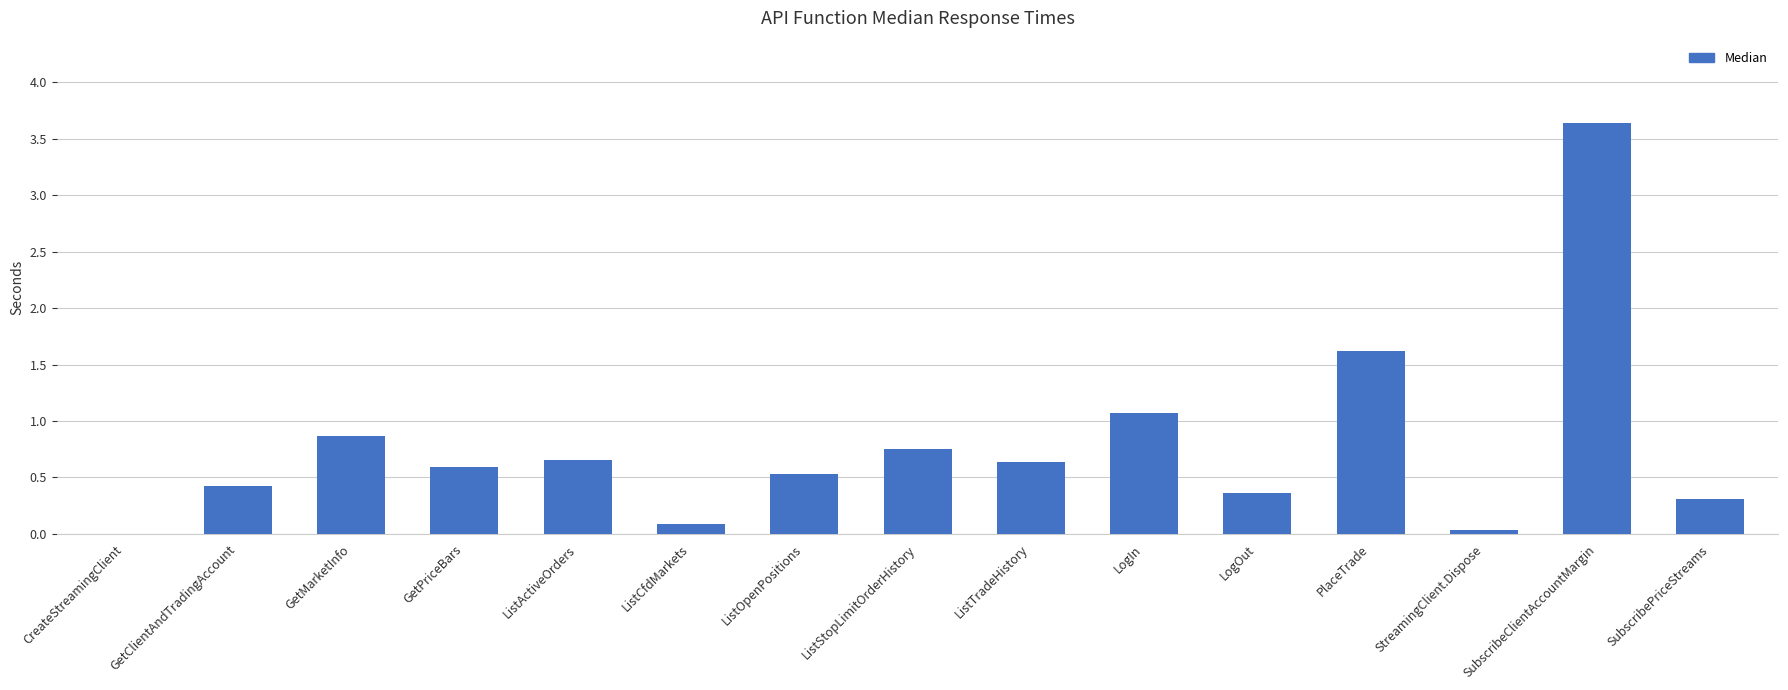

Is it true that the value at GetPriceBars is 0.6?

True